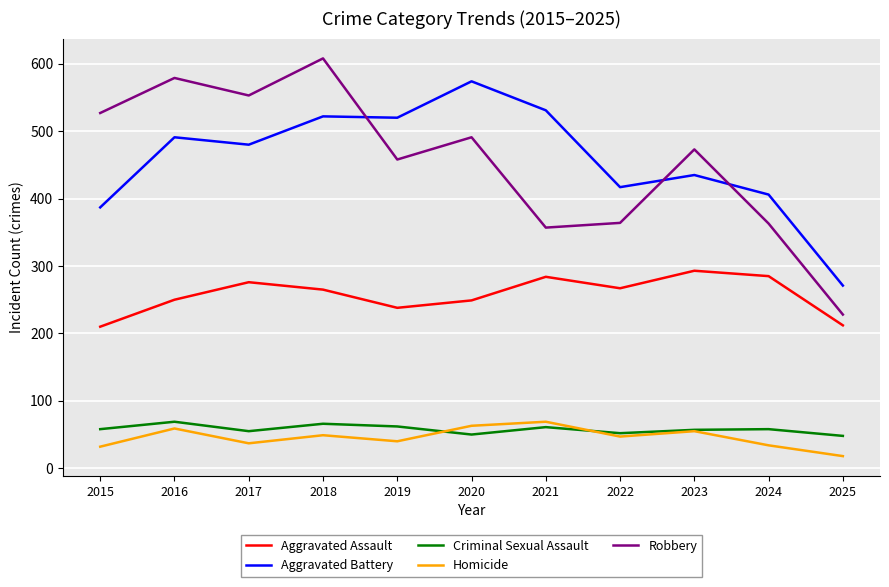

What is the sum of all Homicide values?

503